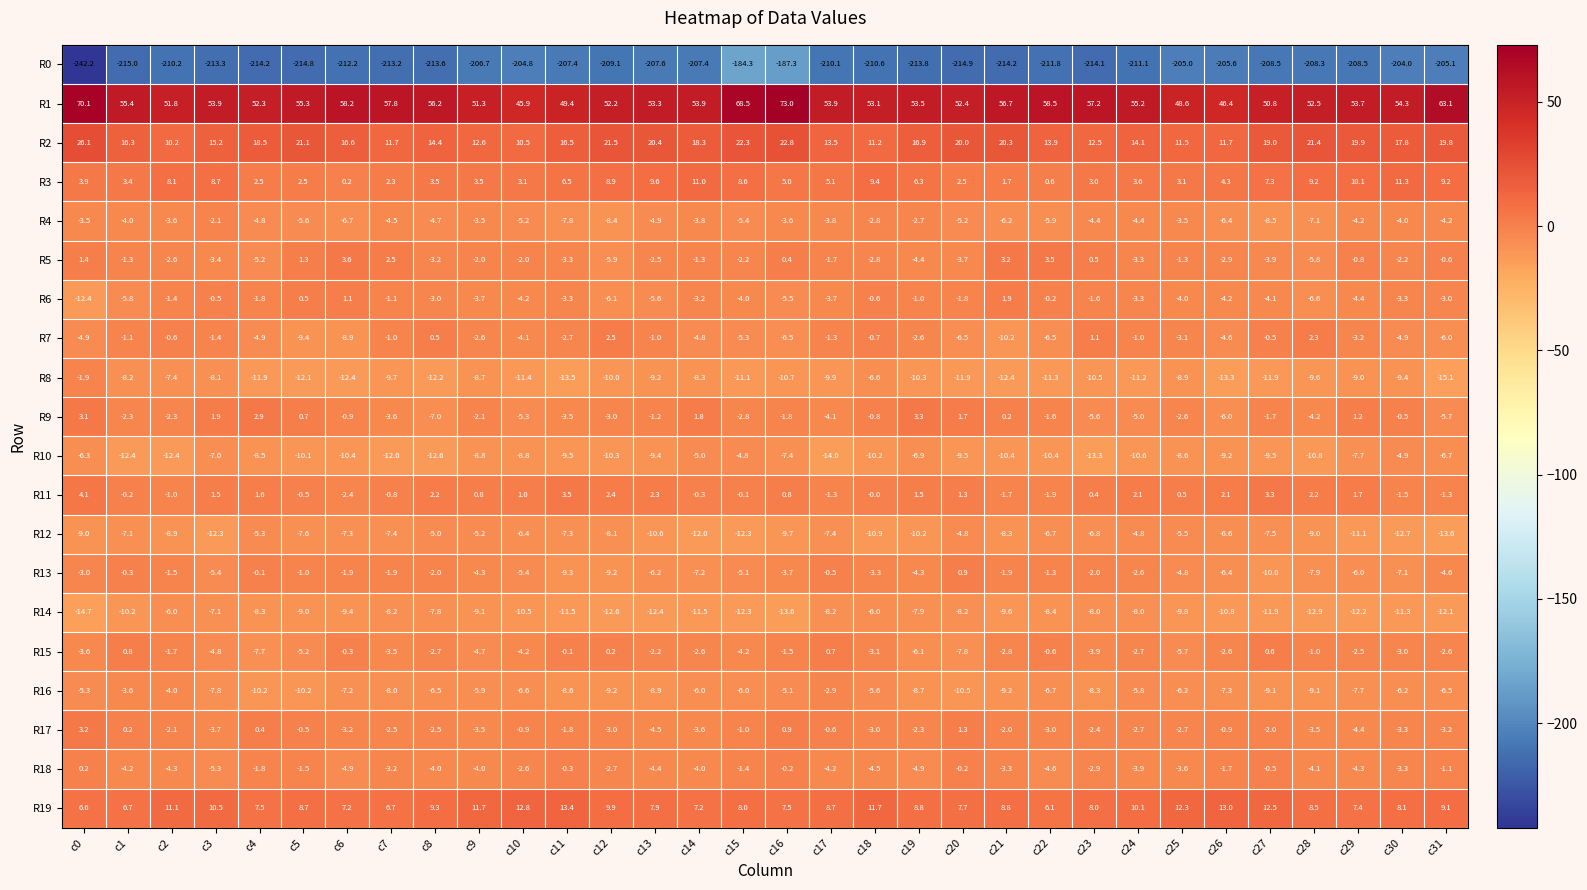

The R10 series shows -9.2 at c26. True or false?

True